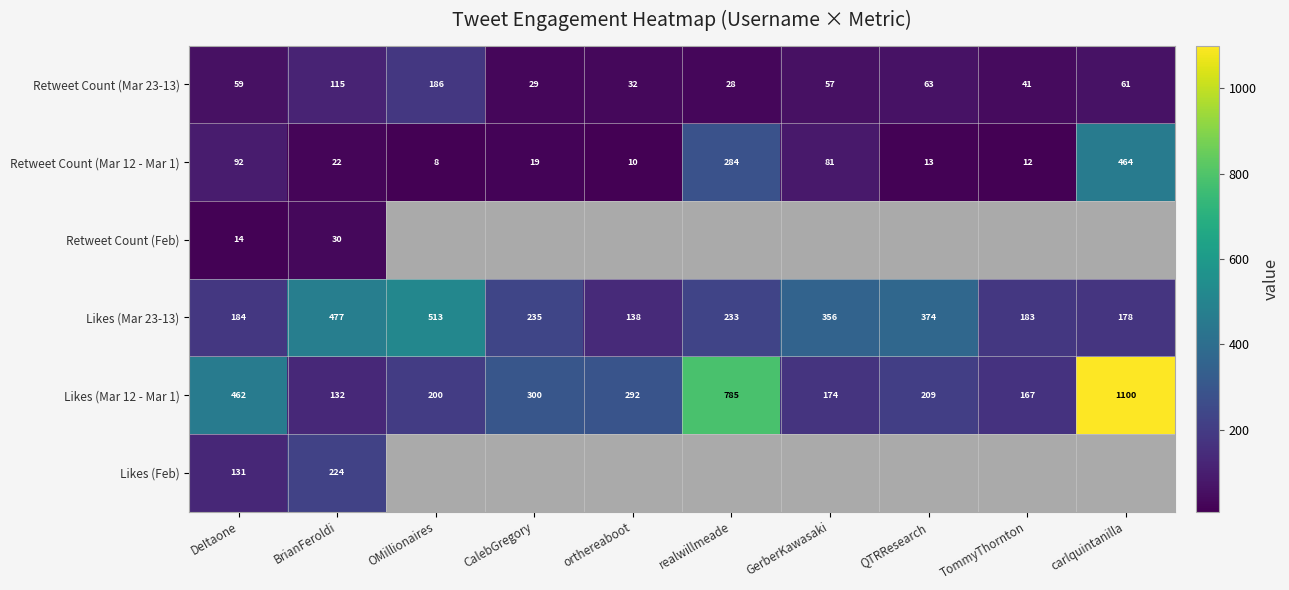

Rank the categories by Retweet Count (Mar 12 - Mar 1) value from highest to lowest.

carlquintanilla, realwillmeade, DeItaone, GerberKawasaki, BrianFeroldi, CalebGregory, QTRResearch, TommyThornton, orthereaboot, OMillionaires